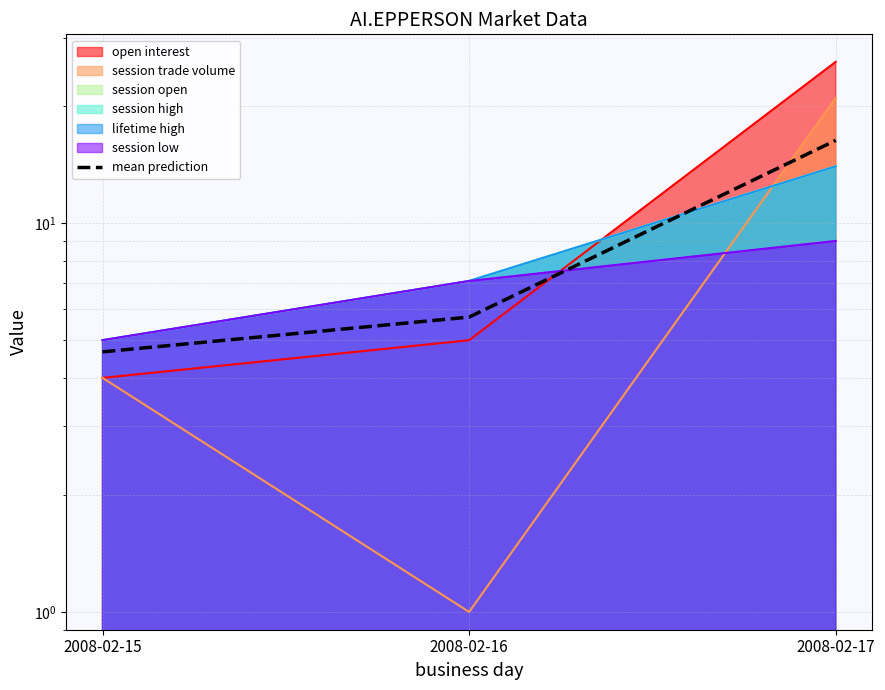

The value at 2008-02-16 is 5.7. True or false?

True